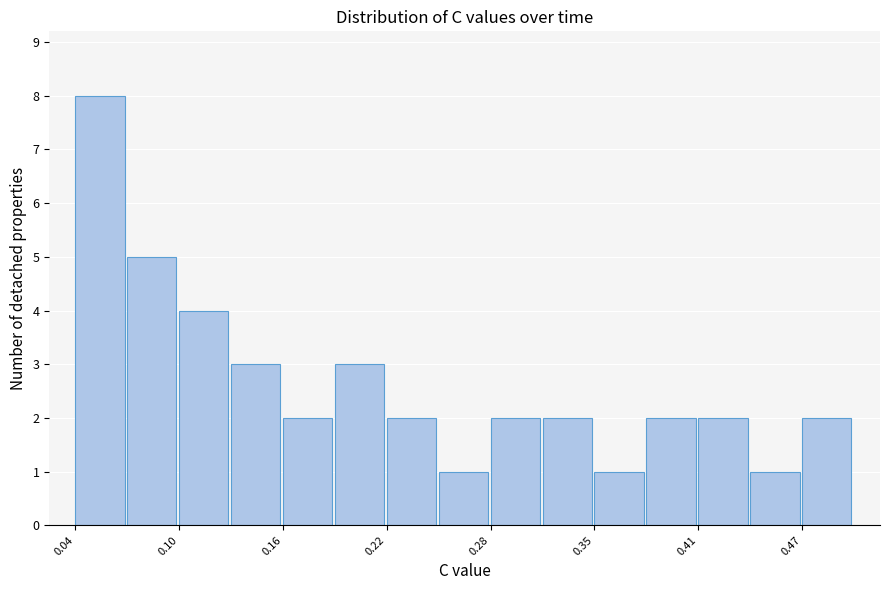

Around what value on the x-axis is the tallest bar? Give the approximate position of its centre, as read against the axis.

0.05